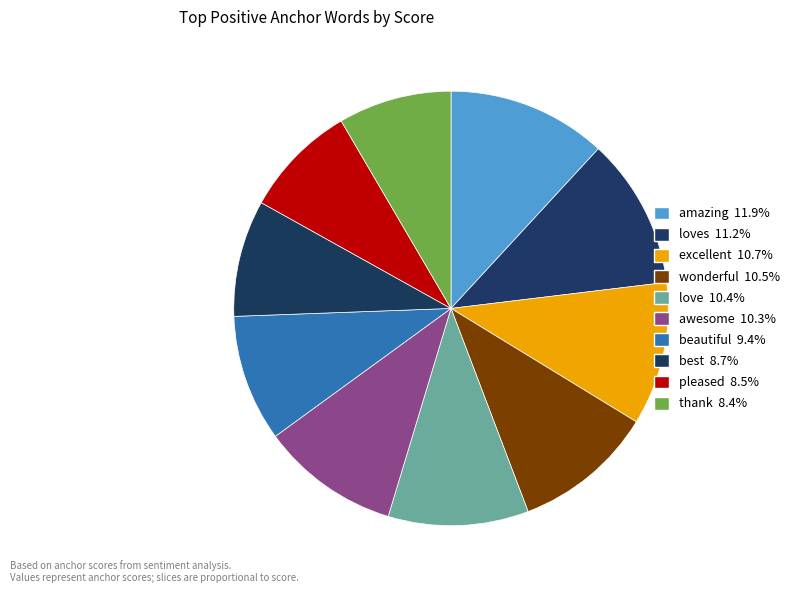

How many segments does this pie chart have?

10